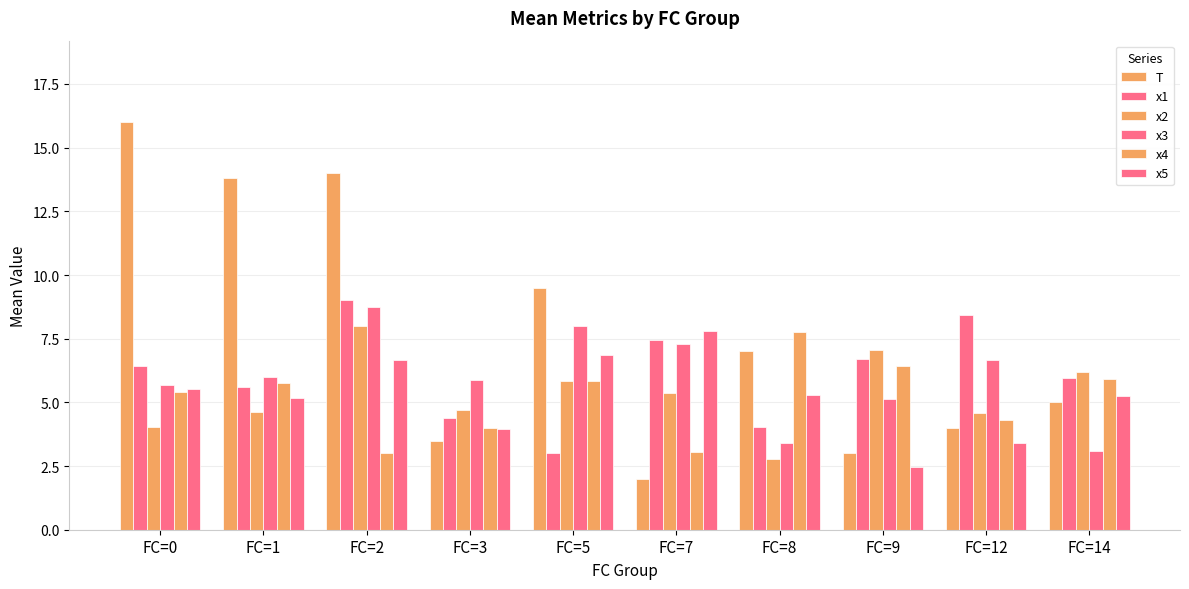

How many data points in T are less than 7?

5